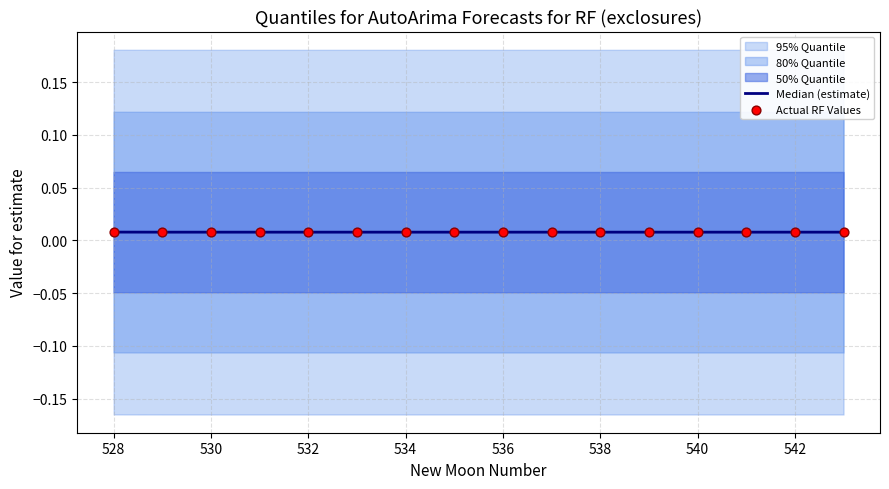

At how many categories does at least one series exceed 0?

16